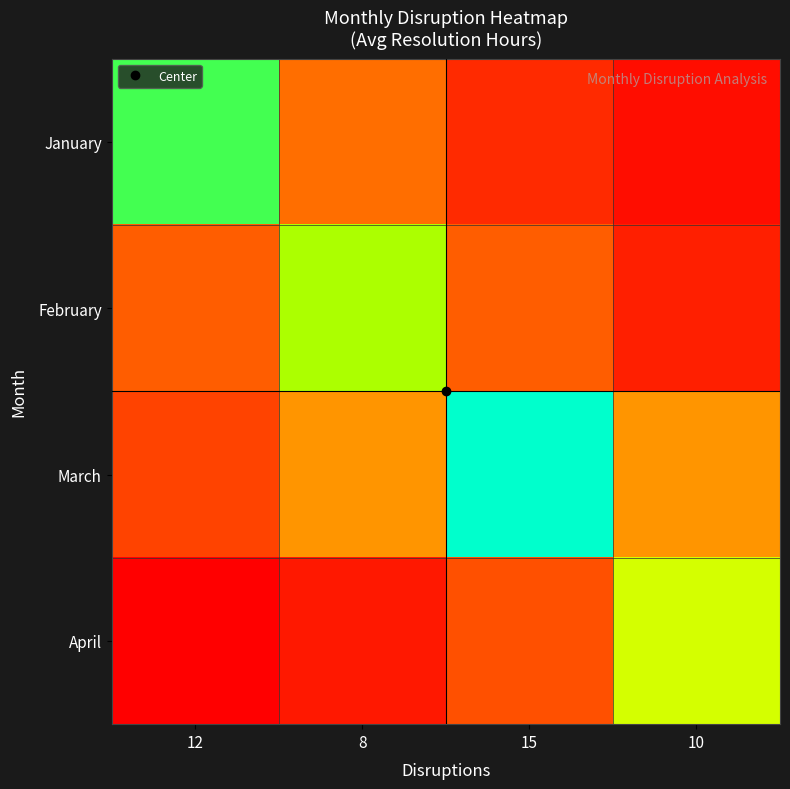

At 15, list the series in order from largest to smallest.

March, February, April, January